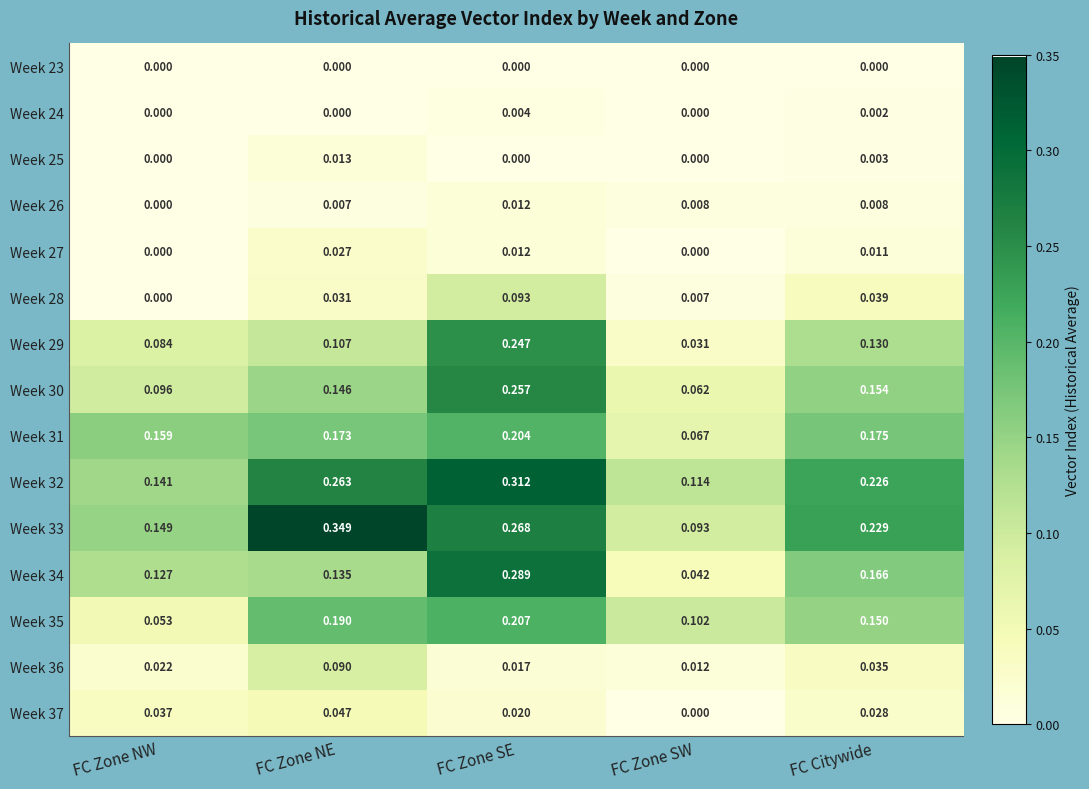

At which category is the sum across all series the highest?

FC Zone SE